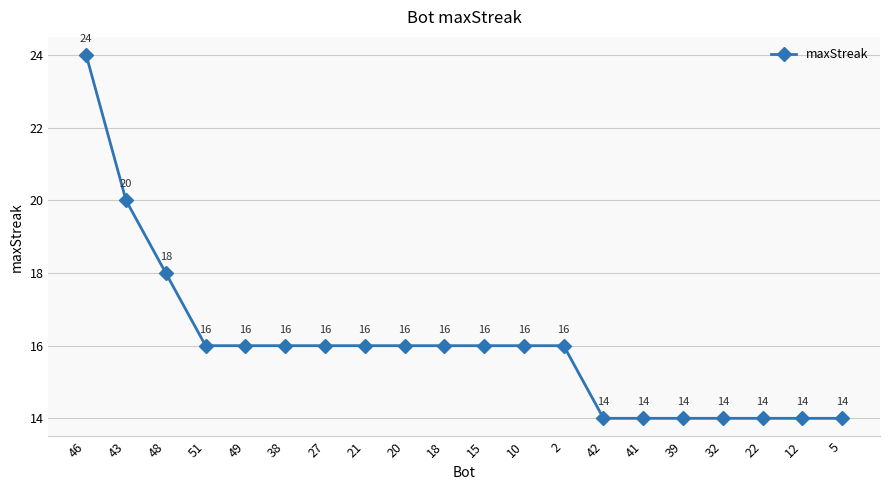

Reading right to left, transcribe all the data shown in this chart.

14	14	14	14	14	14	14	16	16	16	16	16	16	16	16	16	16	18	20	24